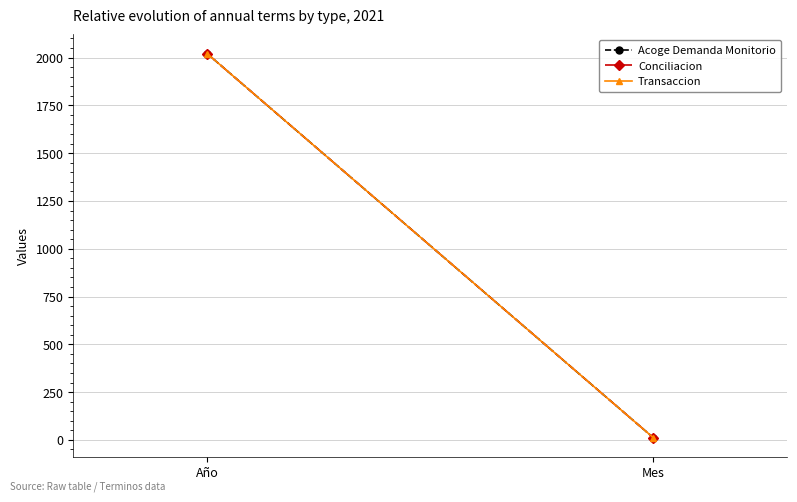

What is the smallest value displayed?

12